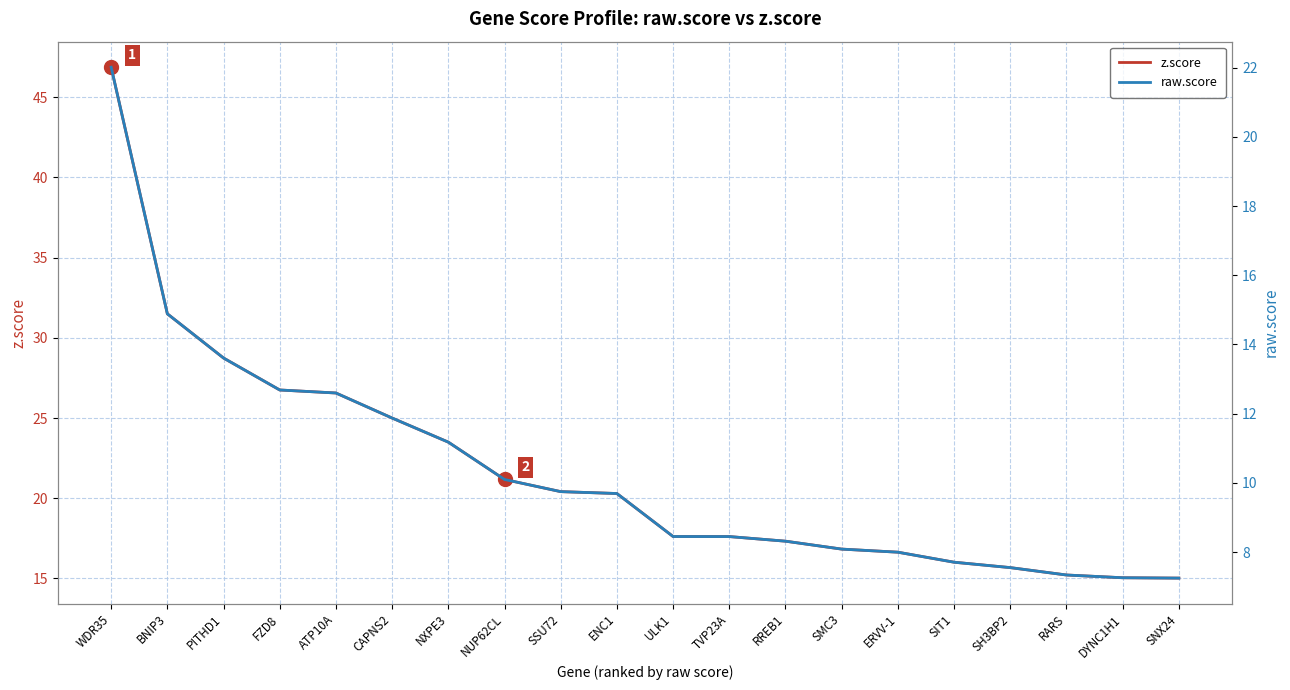

Is the value of raw.score at SSU72 greater than the value of z.score at NXPE3?

No